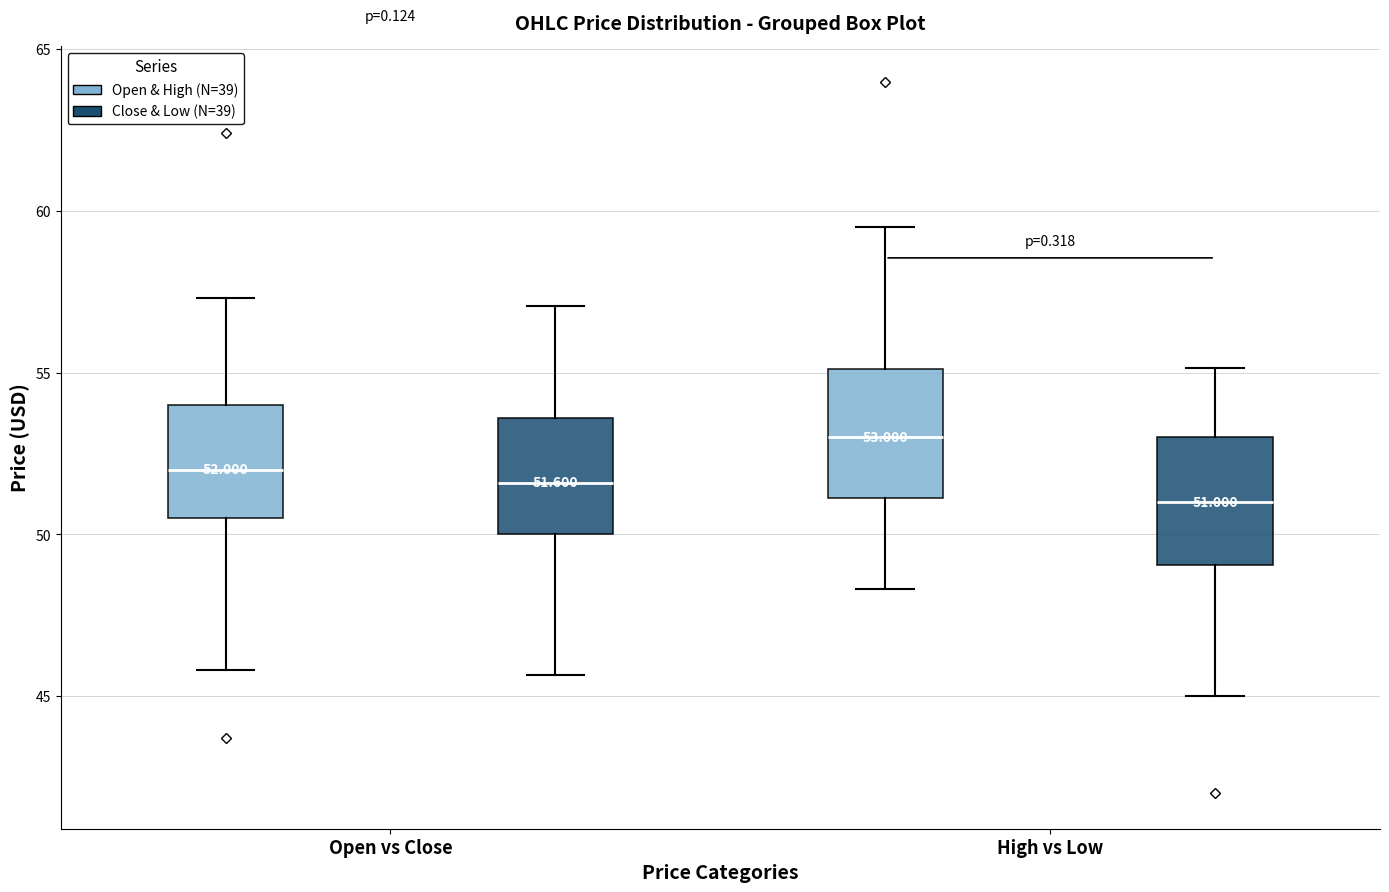

Which box's median line is the lowest?

High vs Low (Close & Low (N=39))